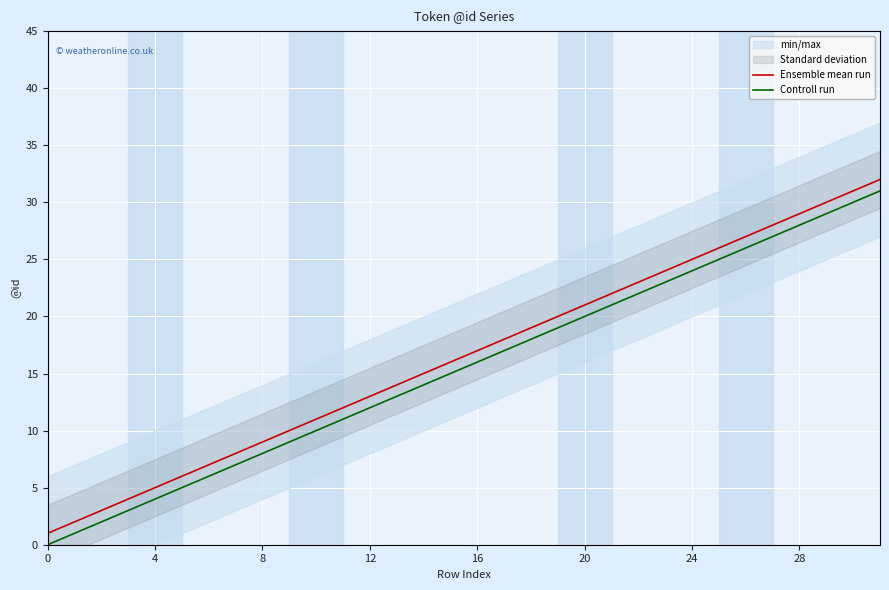

True or false: Ensemble mean run has a value of 20 at 19.

True